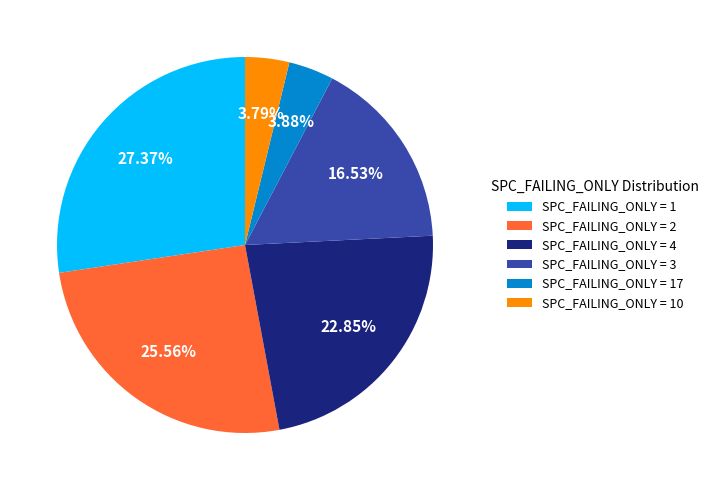

Combined, do SPC_FAILING_ONLY = 4 and SPC_FAILING_ONLY = 10 account for over 50%?

No